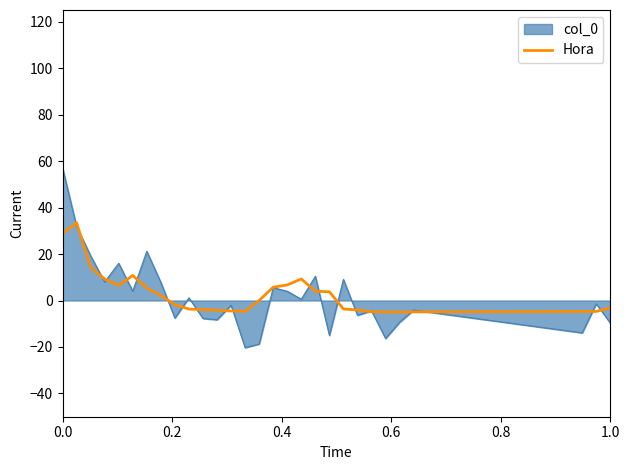

What is the minimum value shown in the chart?

-20.3